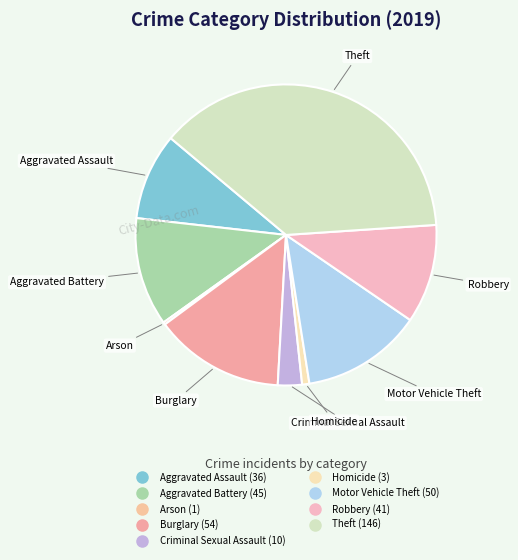

Does any single category account for the majority?

No